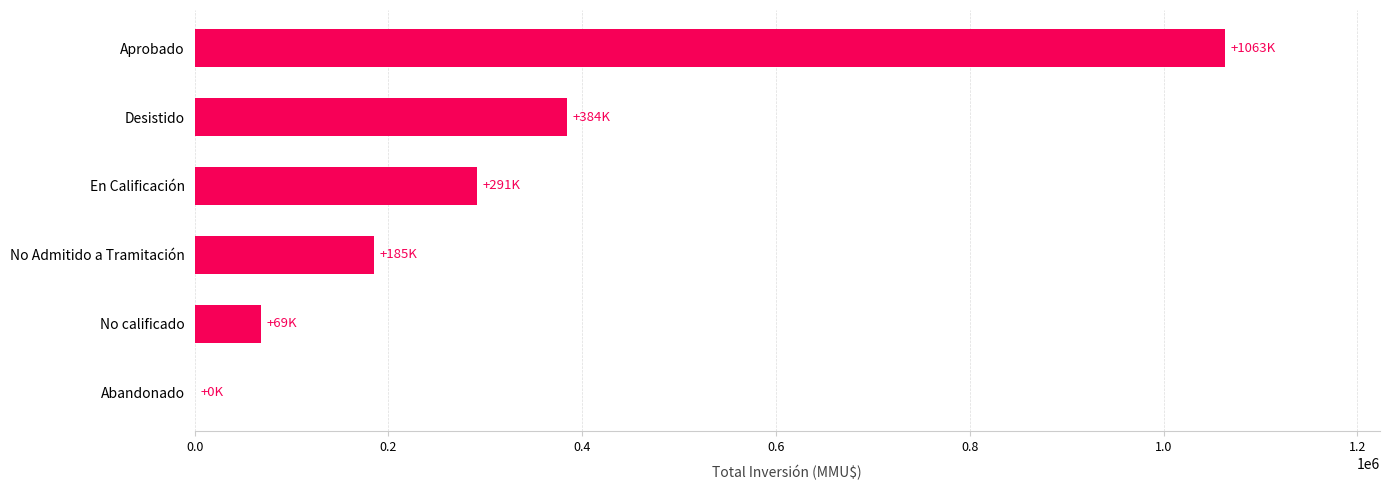

What is the sum of the values at No calificado and Aprobado?

1132858